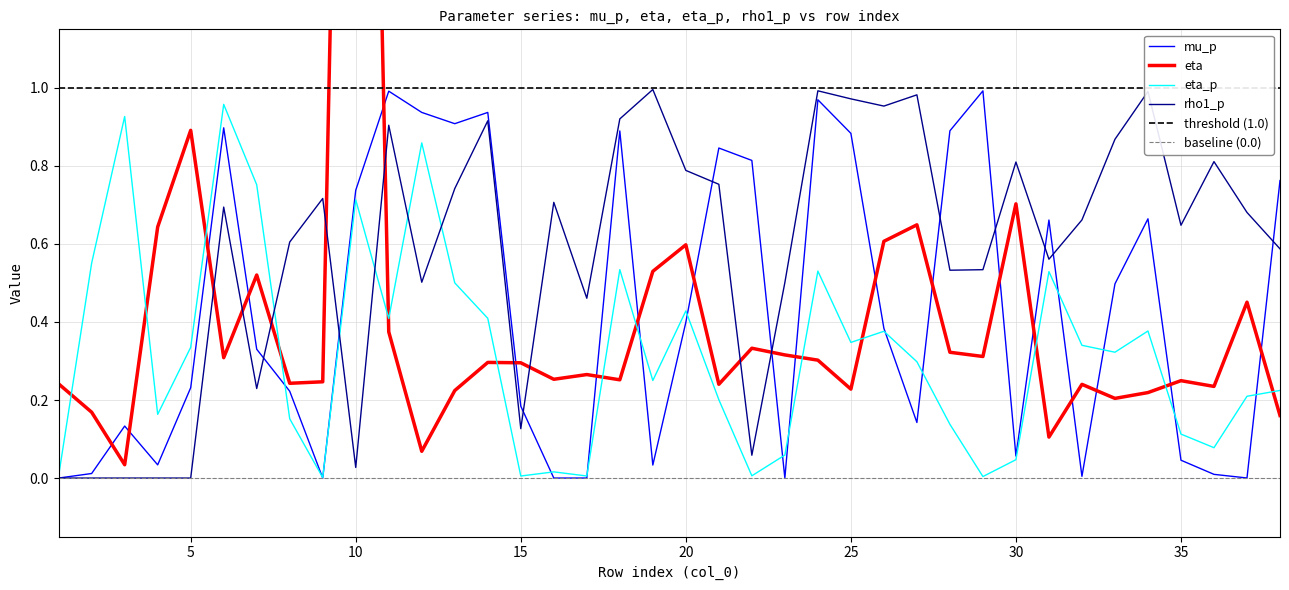

Reading left to right, extract all data points from this chart.

mu_p: 1=0.0	2=0.0	3=0.1	4=0.0	5=0.2	6=0.9	7=0.3	8=0.2	9=0.0	10=0.7	11=1.0	12=0.9	13=0.9	14=0.9	15=0.2	16=0.0	17=0.0	18=0.9	19=0.0	20=0.4	21=0.8	22=0.8	23=0.0	24=1.0	25=0.9	26=0.4	27=0.1	28=0.9	29=1.0	30=0.1	31=0.7	32=0.0	33=0.5	34=0.7	35=0.0	36=0.0	37=0.0	38=0.8
eta: 1=0.2	2=0.2	3=0.0	4=0.6	5=0.9	6=0.3	7=0.5	8=0.2	9=0.2	10=4.2	11=0.4	12=0.1	13=0.2	14=0.3	15=0.3	16=0.3	17=0.3	18=0.3	19=0.5	20=0.6	21=0.2	22=0.3	23=0.3	24=0.3	25=0.2	26=0.6	27=0.6	28=0.3	29=0.3	30=0.7	31=0.1	32=0.2	33=0.2	34=0.2	35=0.2	36=0.2	37=0.5	38=0.2
eta_p: 1=0.0	2=0.6	3=0.9	4=0.2	5=0.3	6=1.0	7=0.8	8=0.2	9=0.0	10=0.7	11=0.4	12=0.9	13=0.5	14=0.4	15=0.0	16=0.0	17=0.0	18=0.5	19=0.2	20=0.4	21=0.2	22=0.0	23=0.1	24=0.5	25=0.3	26=0.4	27=0.3	28=0.1	29=0.0	30=0.0	31=0.5	32=0.3	33=0.3	34=0.4	35=0.1	36=0.1	37=0.2	38=0.2
rho1_p: 1=0.0	2=0.0	3=0.0	4=0.0	5=0.0	6=0.7	7=0.2	8=0.6	9=0.7	10=0.0	11=0.9	12=0.5	13=0.7	14=0.9	15=0.1	16=0.7	17=0.5	18=0.9	19=1.0	20=0.8	21=0.8	22=0.1	23=0.5	24=1.0	25=1.0	26=1.0	27=1.0	28=0.5	29=0.5	30=0.8	31=0.6	32=0.7	33=0.9	34=1.0	35=0.6	36=0.8	37=0.7	38=0.6